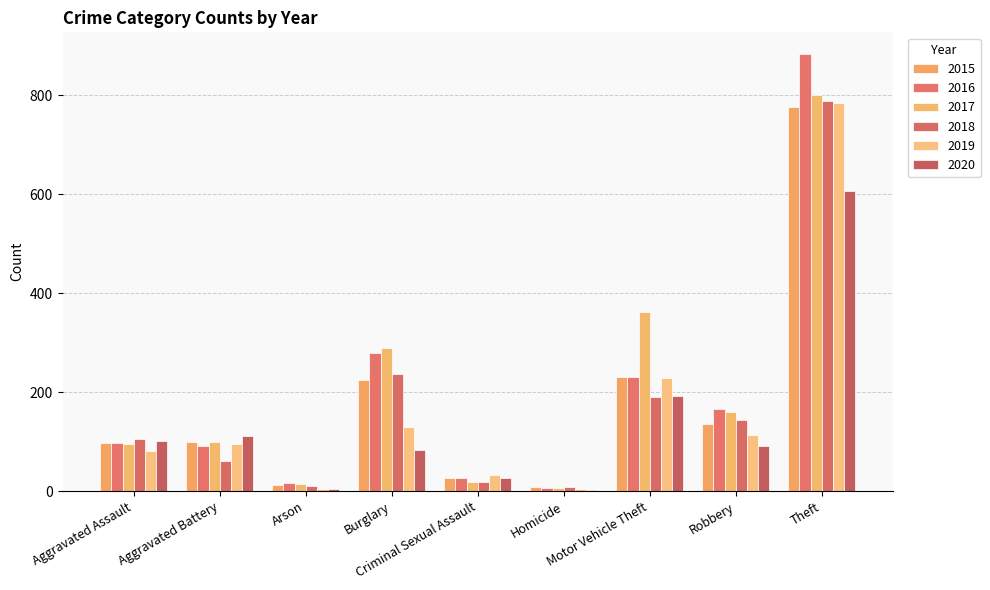

What position from the right is Criminal Sexual Assault?

5